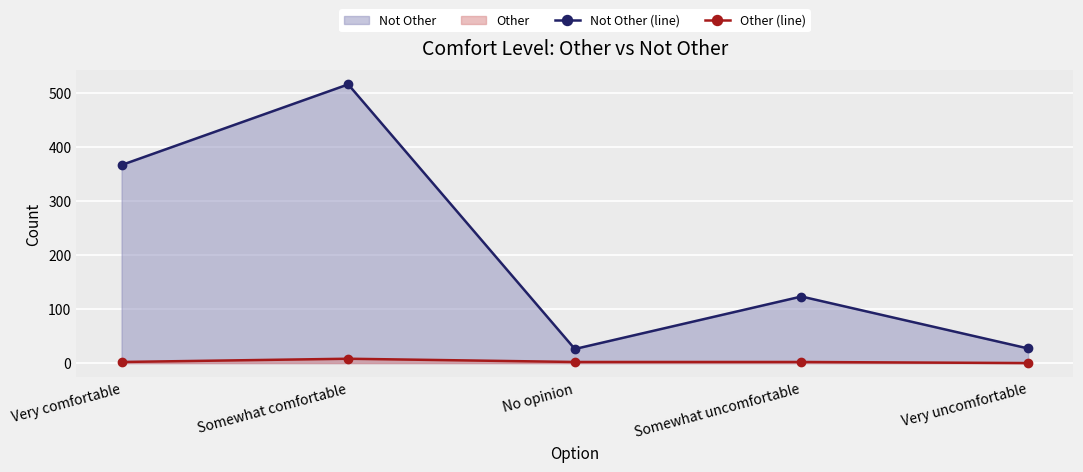

At which label does Other (line) first exceed 2?

Somewhat comfortable